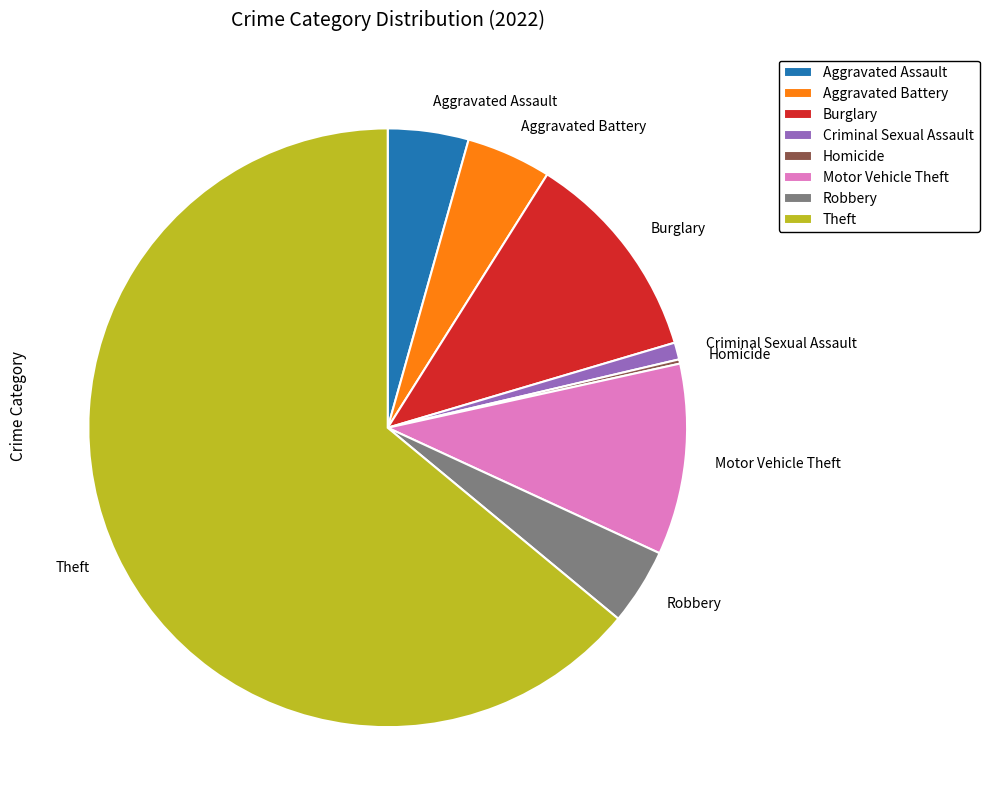

Which slice is the largest?

Theft